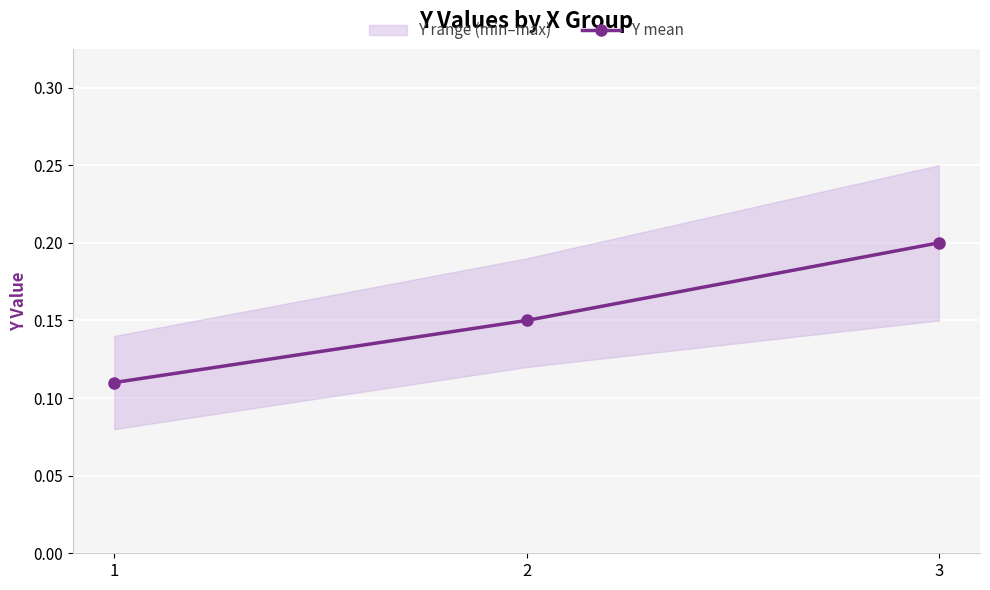

Reading left to right, transcribe all the data shown in this chart.

0.1	0.1	0.2